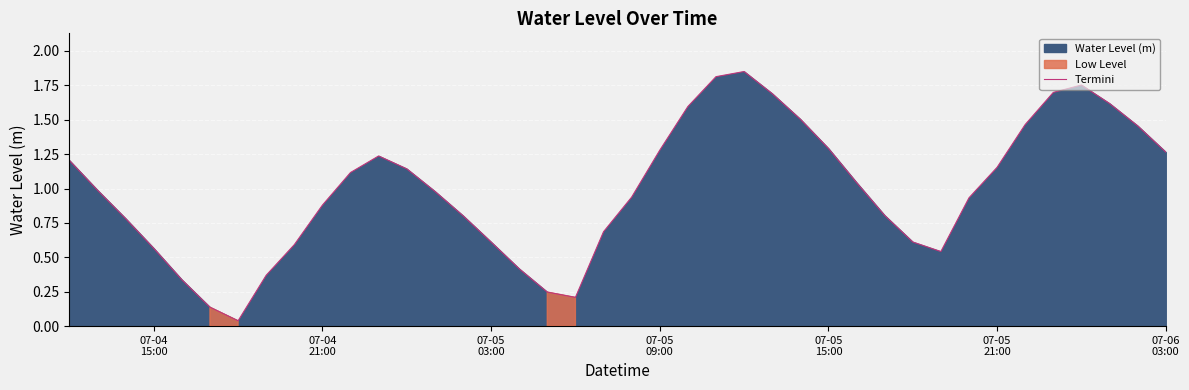

How many categories are shown in the chart?

40